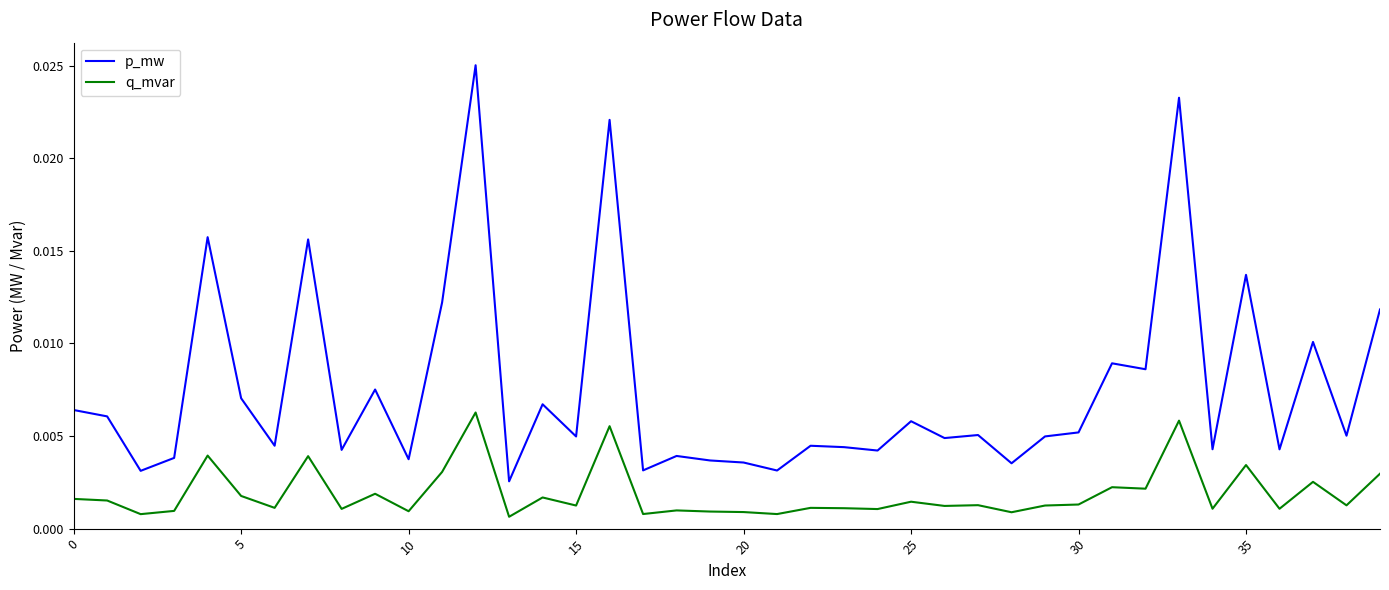

List the series in order of their peak value, highest first.

p_mw, q_mvar